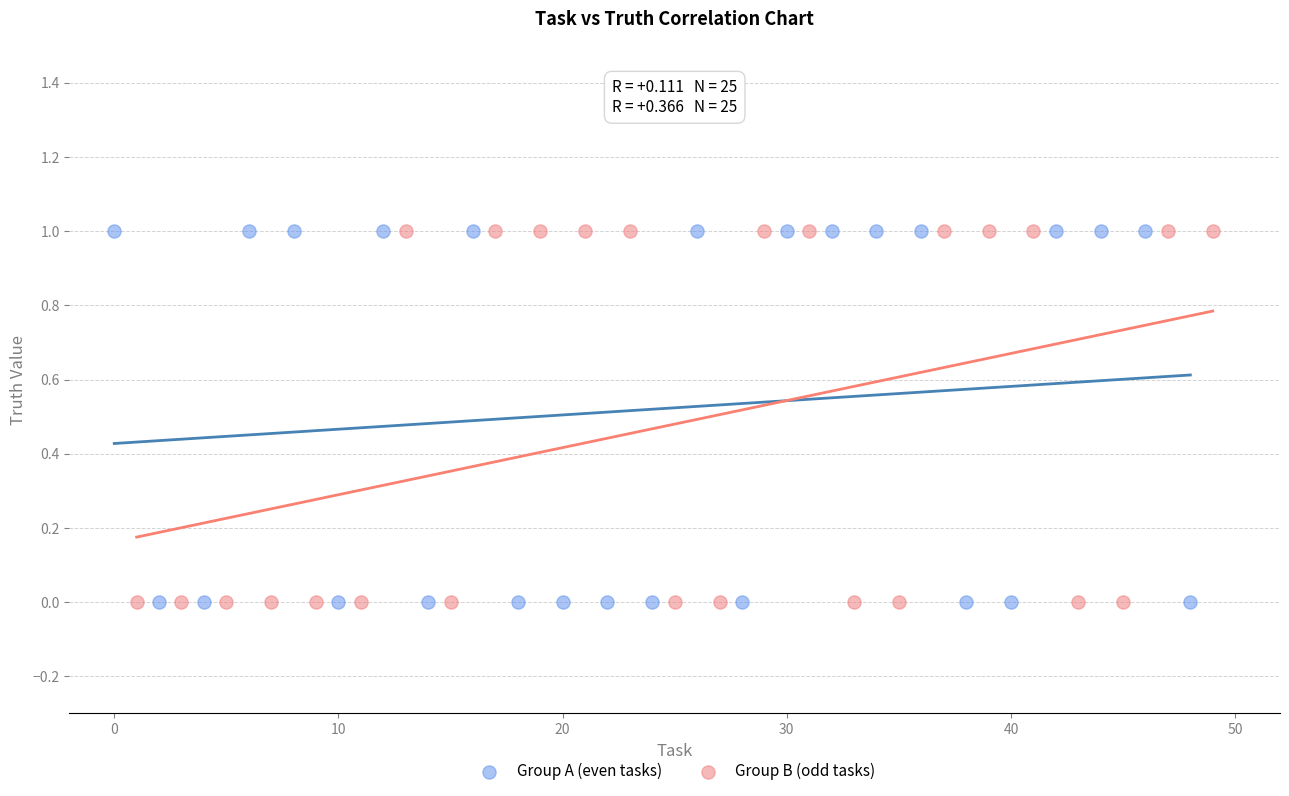

What are all the series names shown in the legend?

Group A (even tasks), Group B (odd tasks)